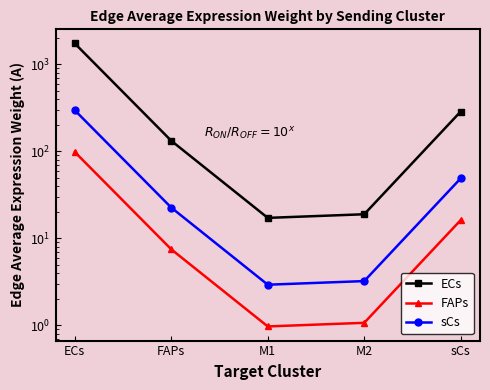

Count the number of data series in this chart.

3